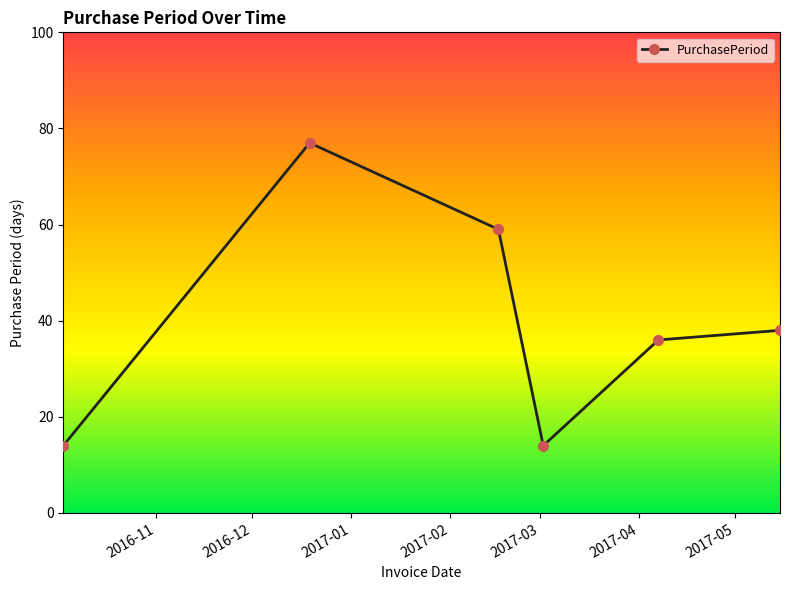

What is the sum of all values?

238